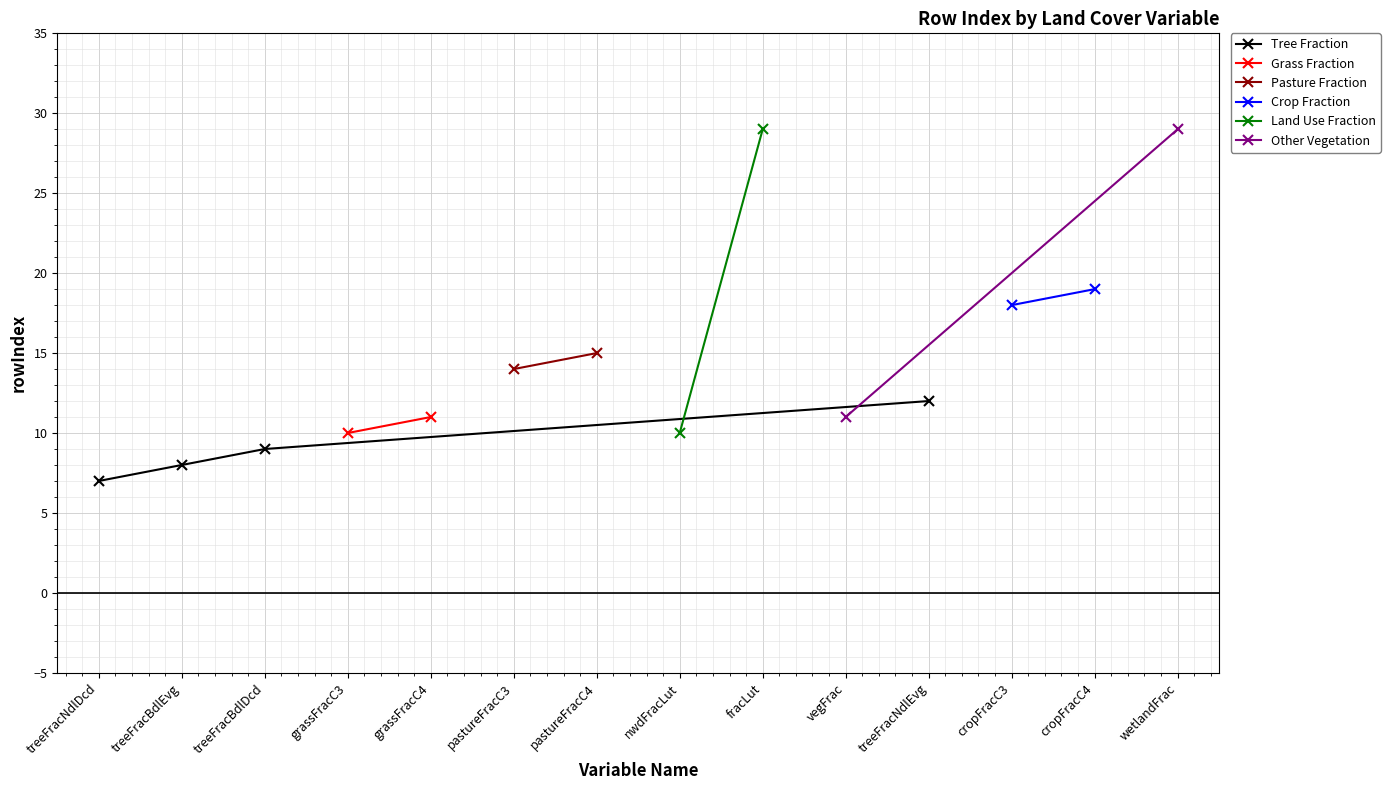

True or false: Variable Name and treeFracNdlDcd intersect in this chart.

False